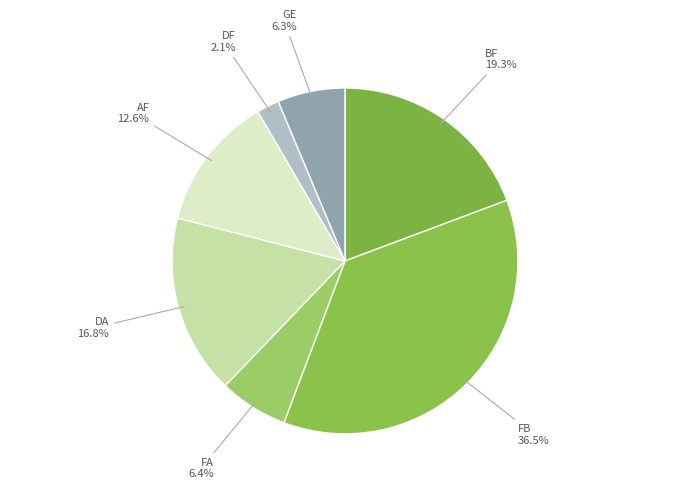

How many segments does this pie chart have?

7